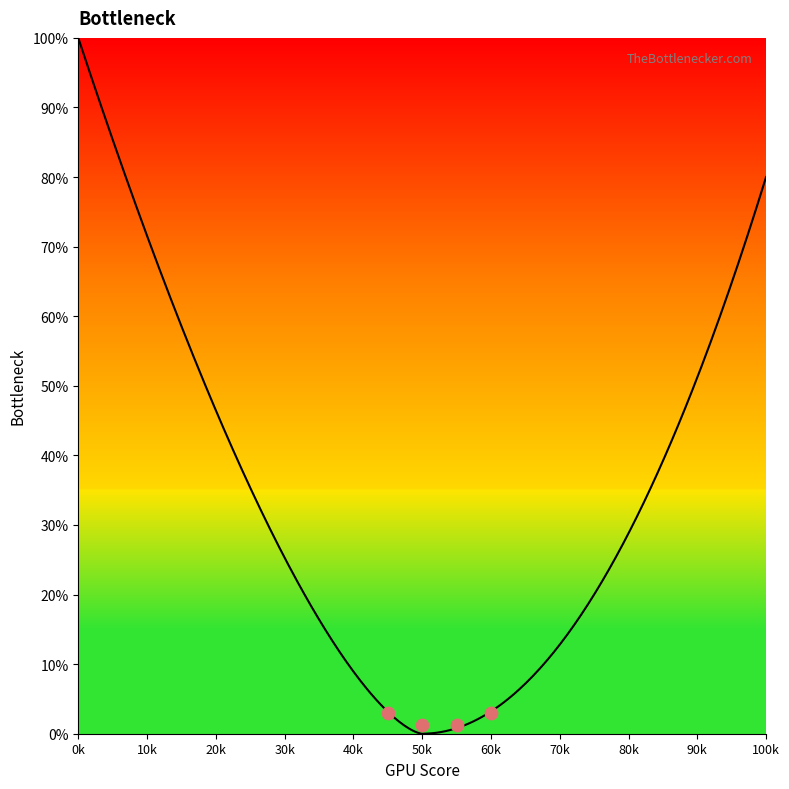

Between 2 and 1, which is larger?

2